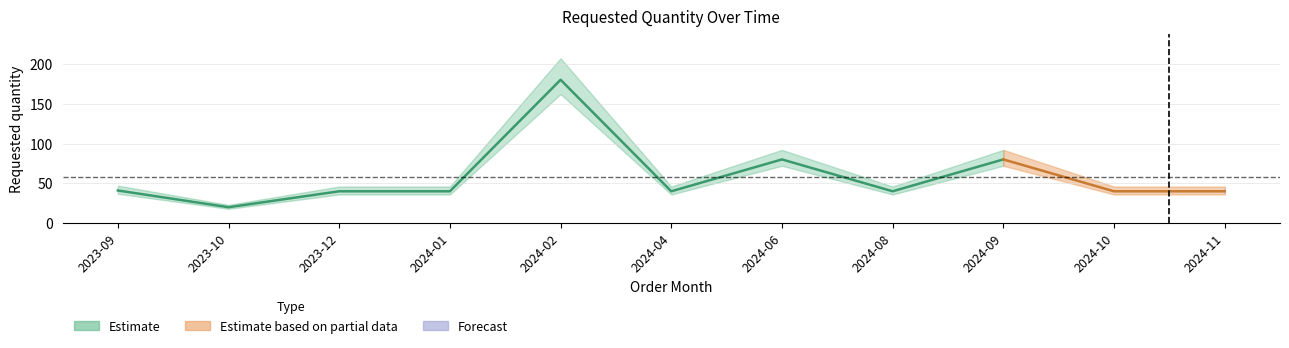

Read the value at 2024-10.

40